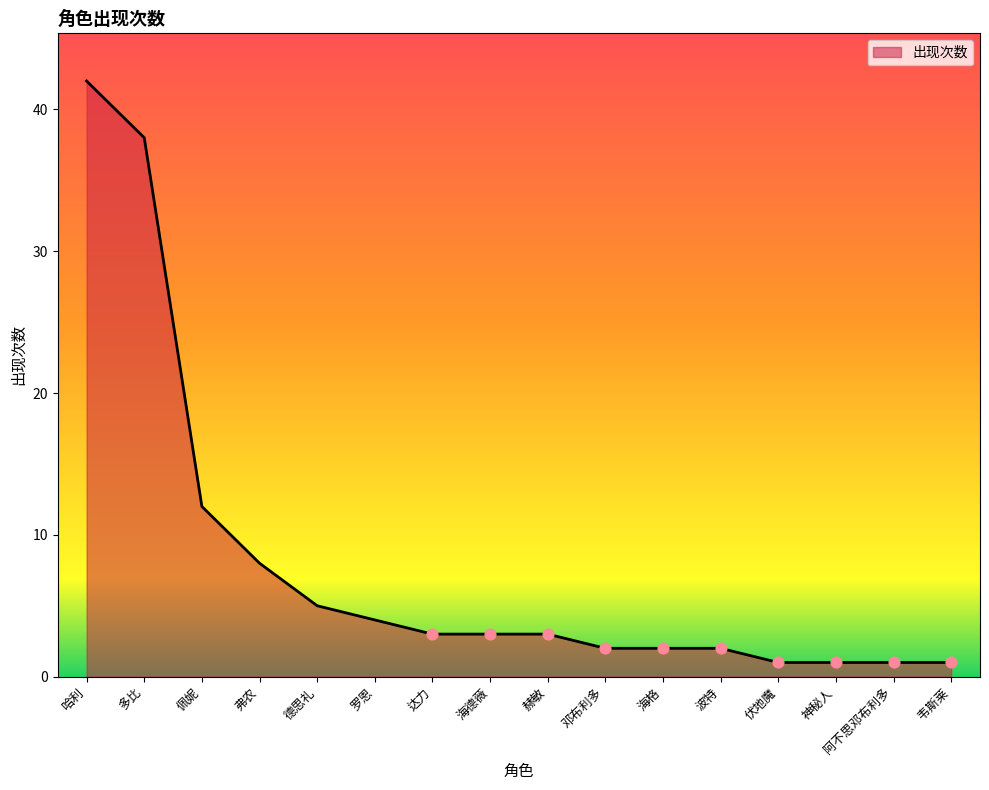

What is the ratio of the value at 德思礼 to the value at 佩妮?

0.4